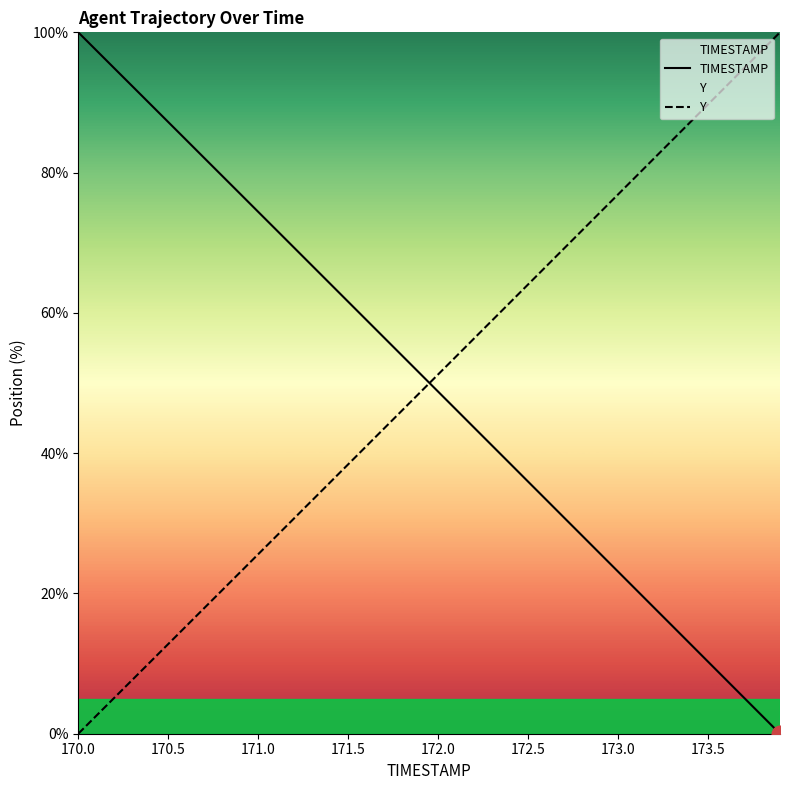

Rank the series by their maximum value, from lowest to highest.

TIMESTAMP, Y